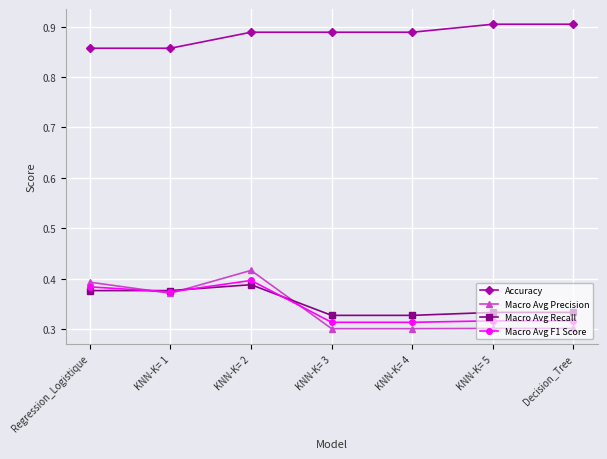

The value of Accuracy at KNN-K= 1 is 0.9. True or false?

True